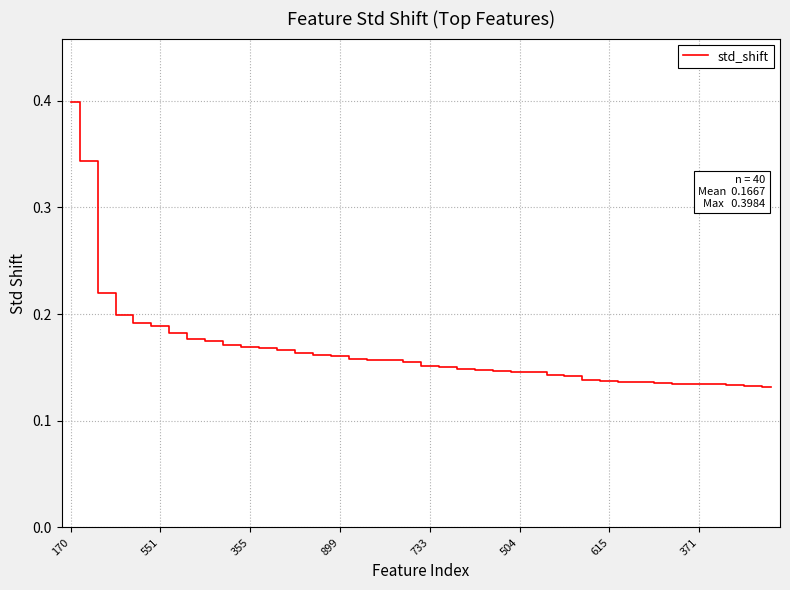

What is the greatest value displayed?

0.4